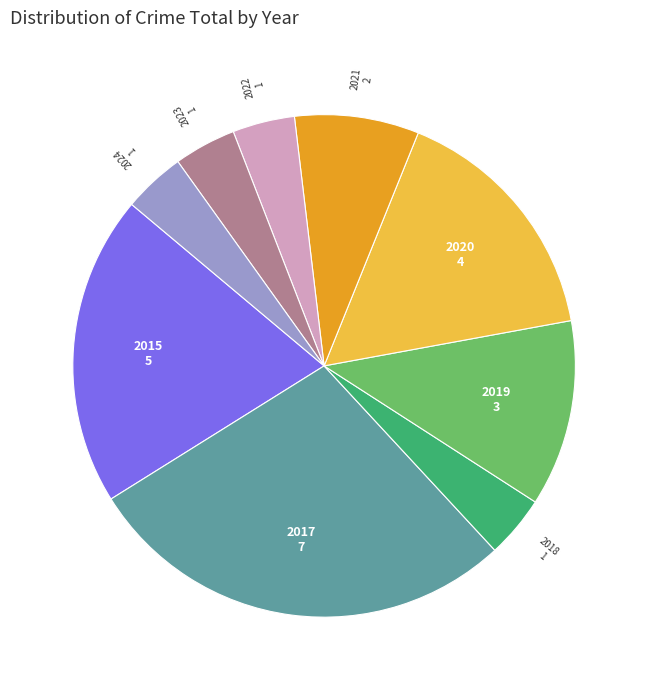

Which slice is the largest?

2017